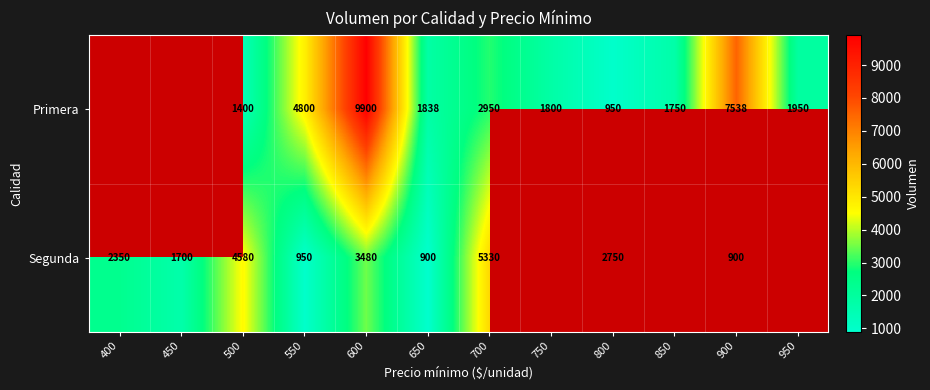

At 650, list the series in order from smallest to largest.

Segunda, Primera